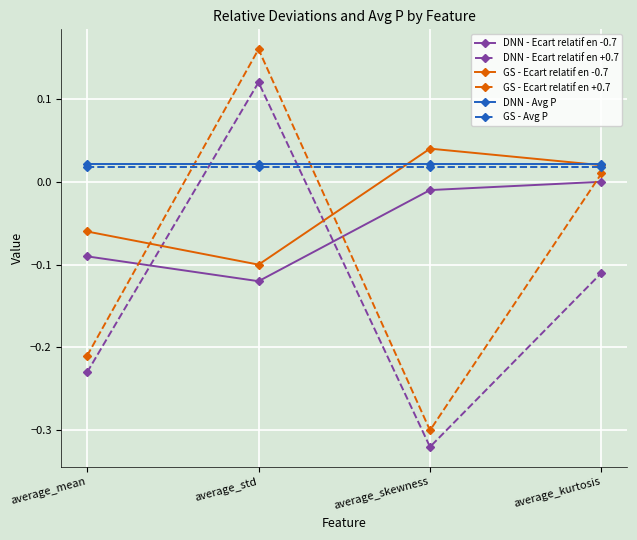

True or false: DNN - Ecart relatif en -0.7 and GS - Ecart relatif en -0.7 intersect in this chart.

False